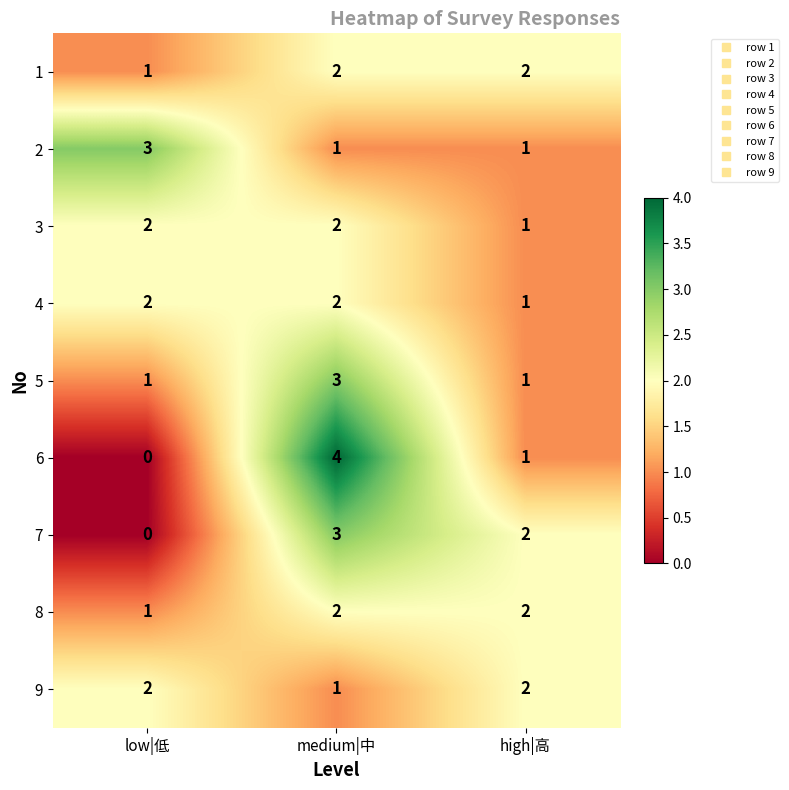

How many 3 values are between 1 and 2?

3